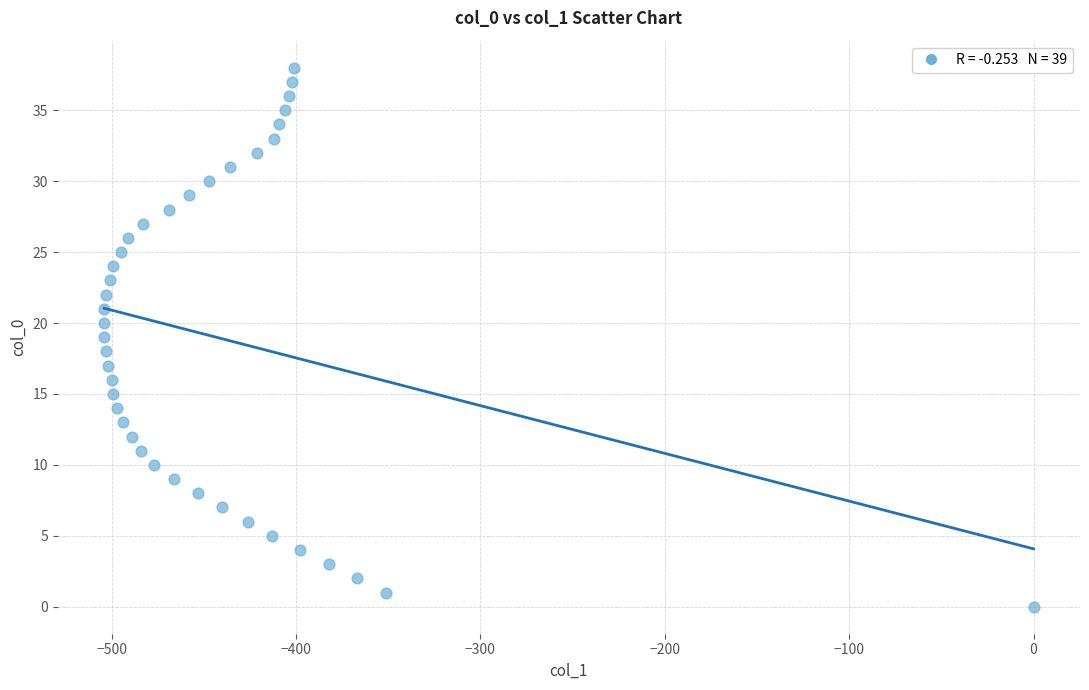

What is the range of Y values (max minus min)?

38